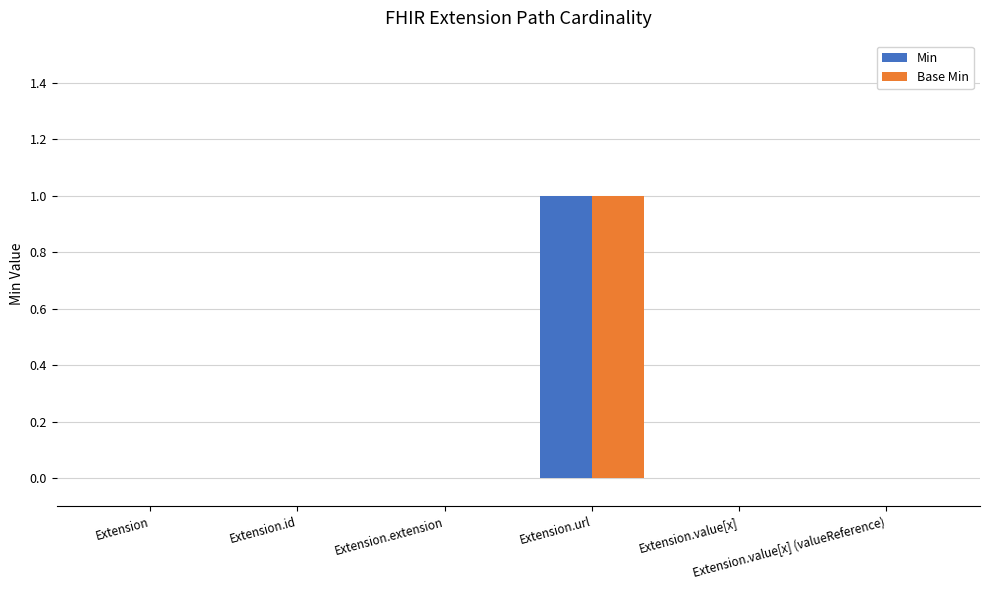

What value does the Base Min series have at Extension.url?

1